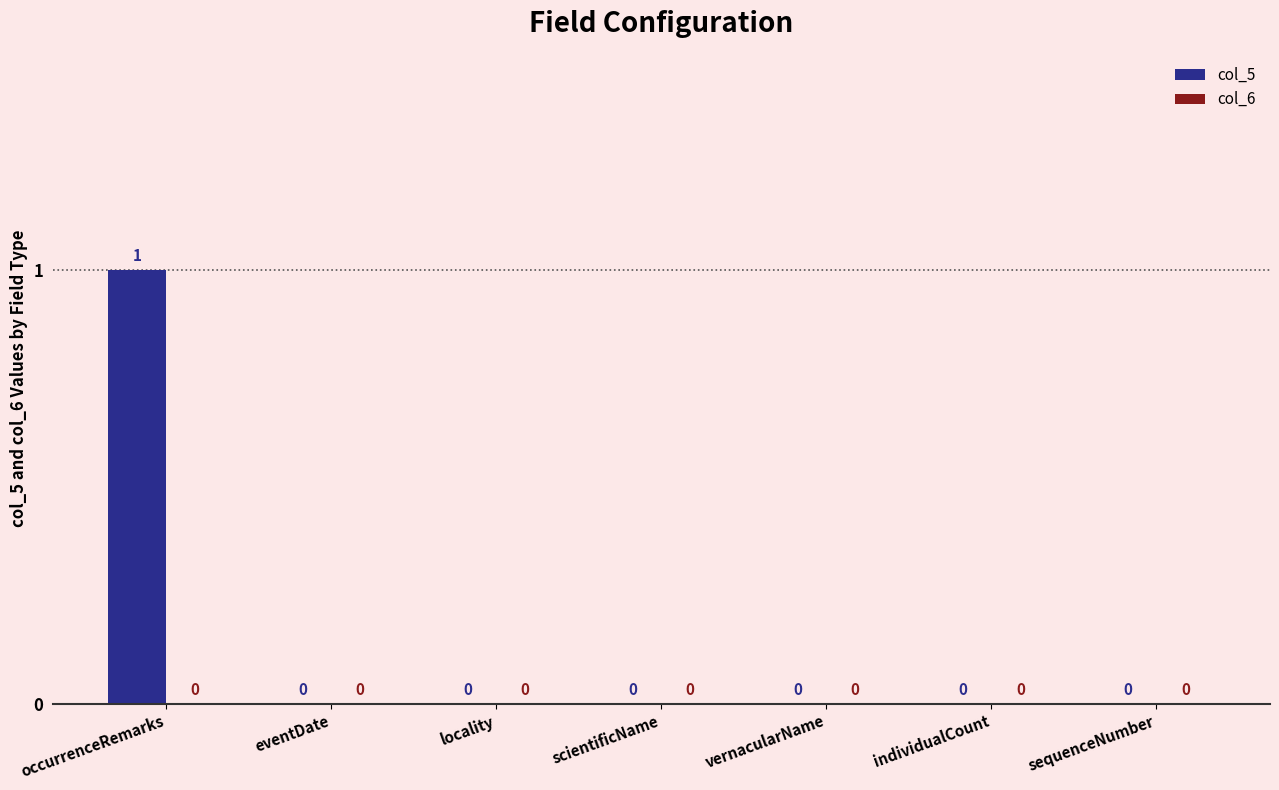

The chart shows a value of 0 at vernacularName. True or false?

True